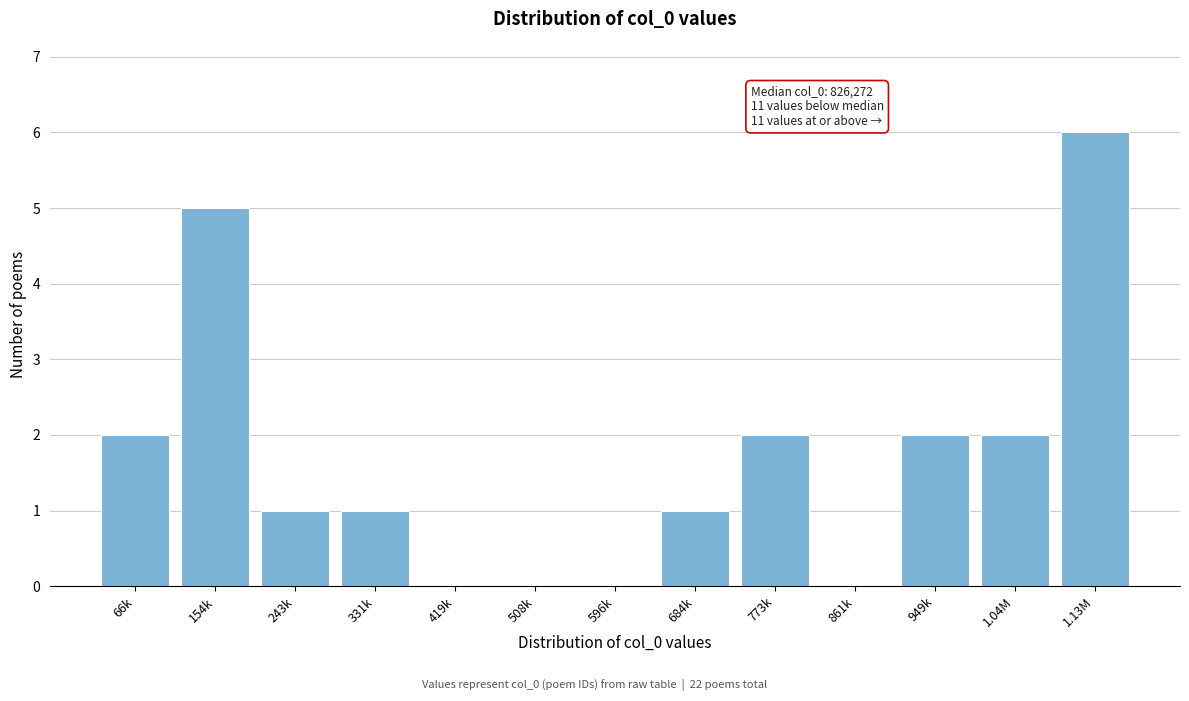

Reading left to right, what are all the values shown in this chart?

66k=2	154k=5	243k=1	331k=1	419k=0	508k=0	596k=0	684k=1	773k=2	861k=0	949k=2	1.04M=2	1.13M=6